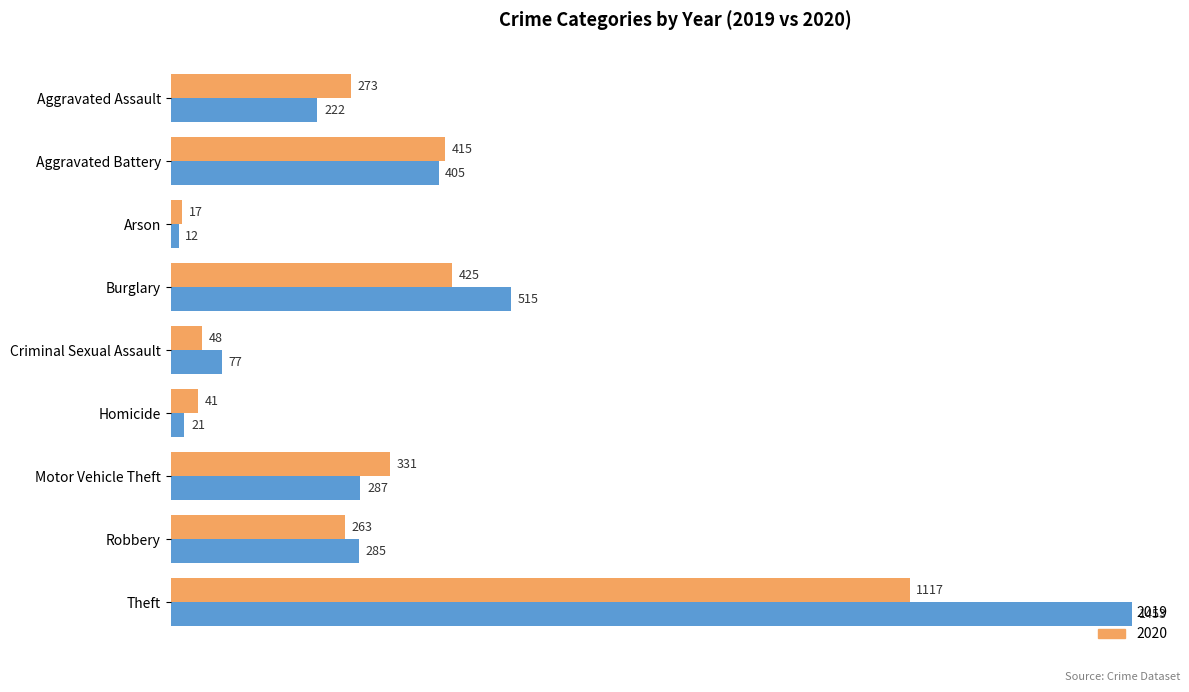

The 2020 series shows 273 at Aggravated Assault. True or false?

True